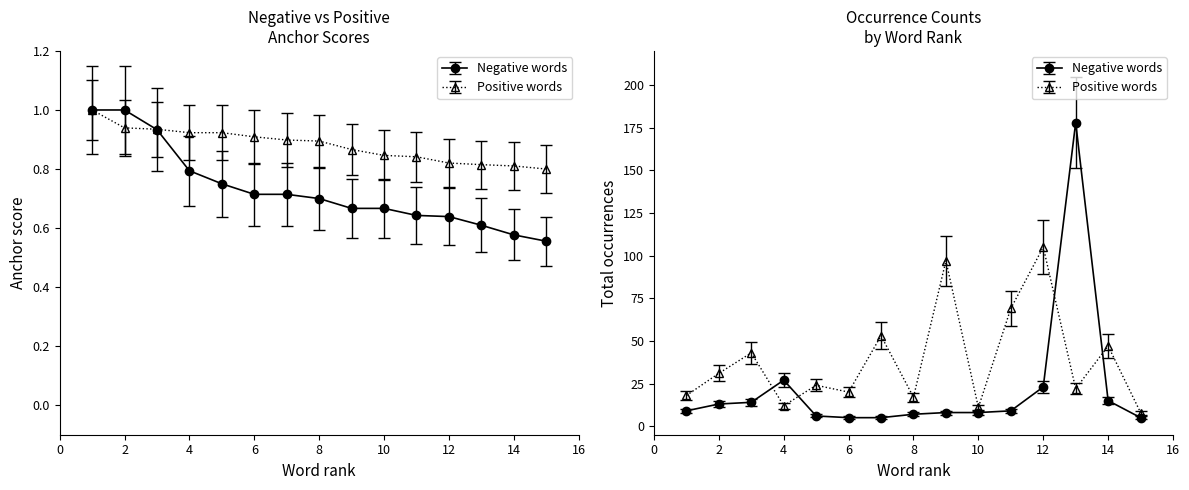

Count the Negative words values in the range 0 to 1.

15